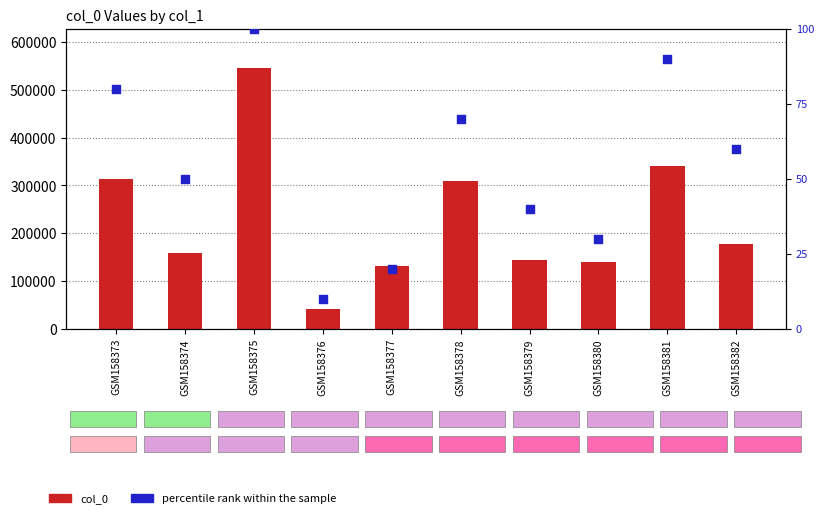

At how many categories does at least one series exceed 428368?

1